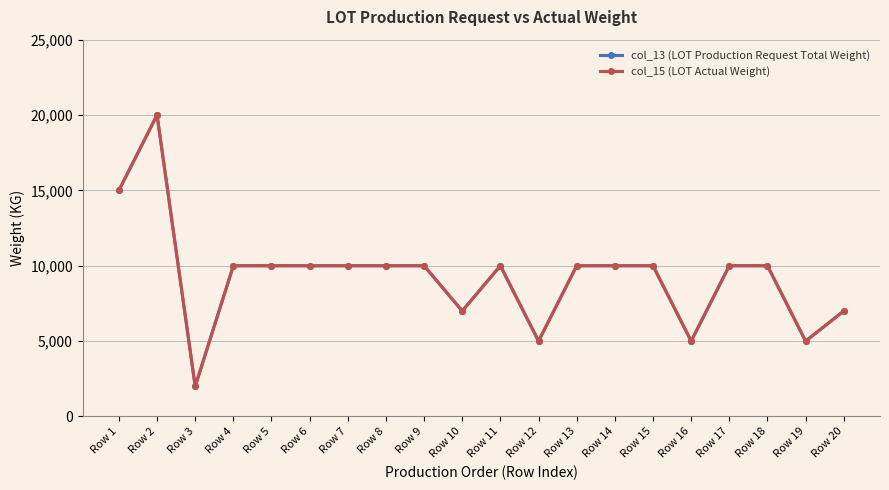

Does the chart have visible grid lines?

Yes